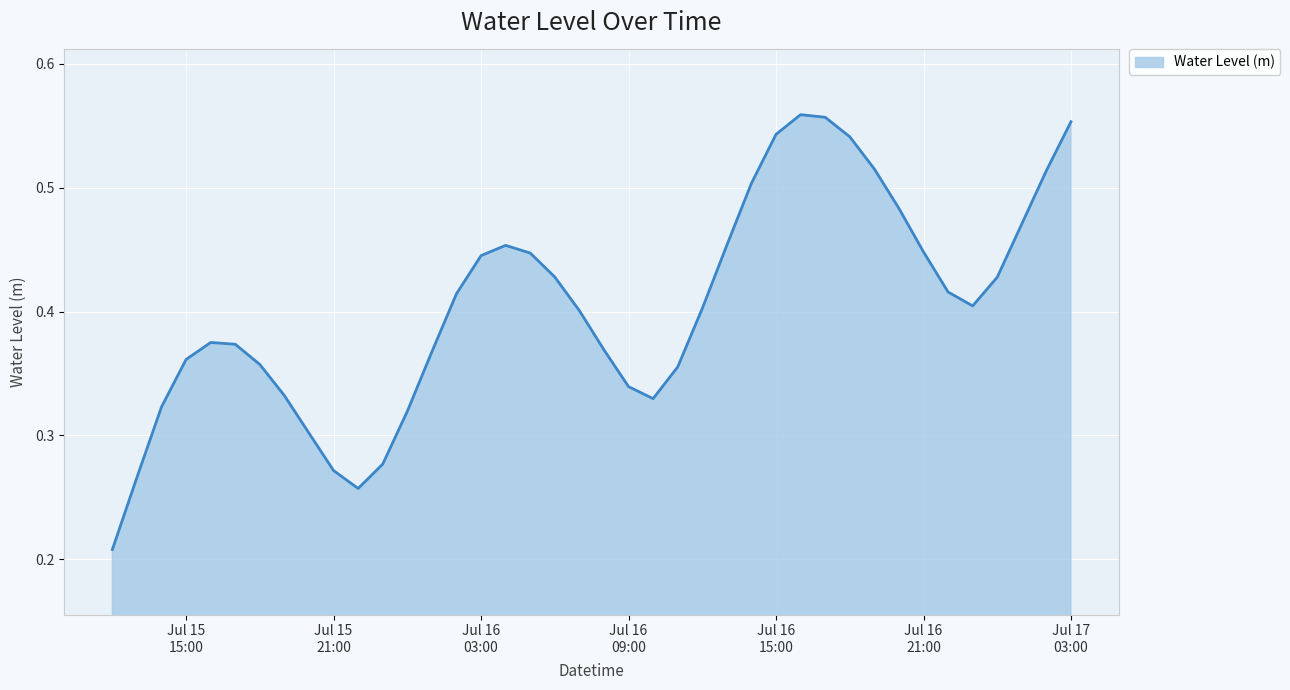

What is the average value?

0.4